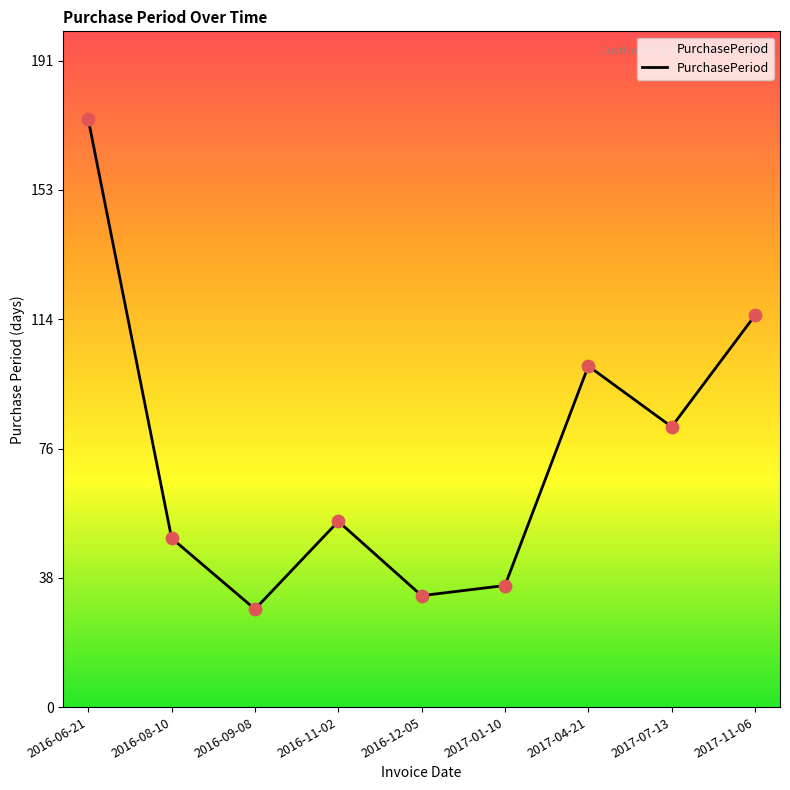

Between 2016-08-10 and 2016-12-05, which is larger?

2016-08-10